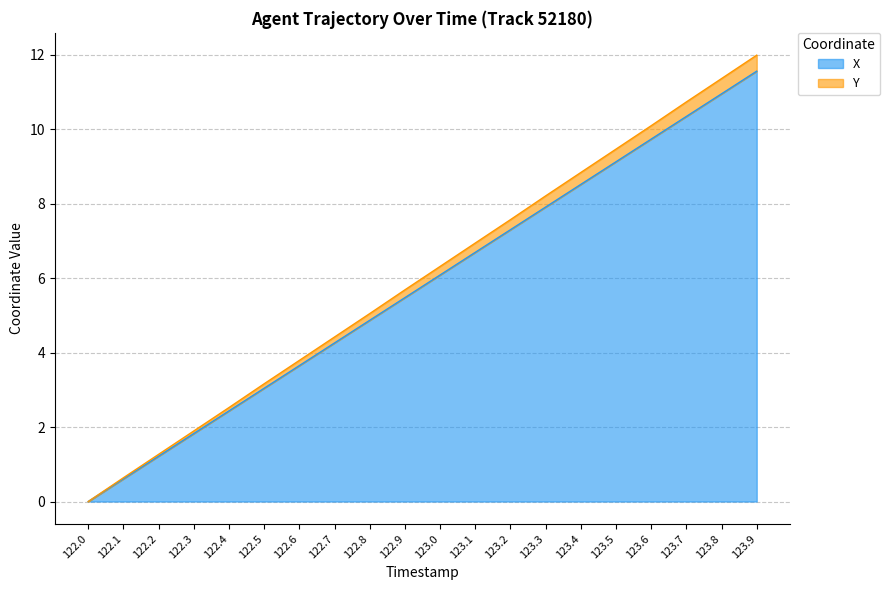

What are all the series names shown in the legend?

X, Y